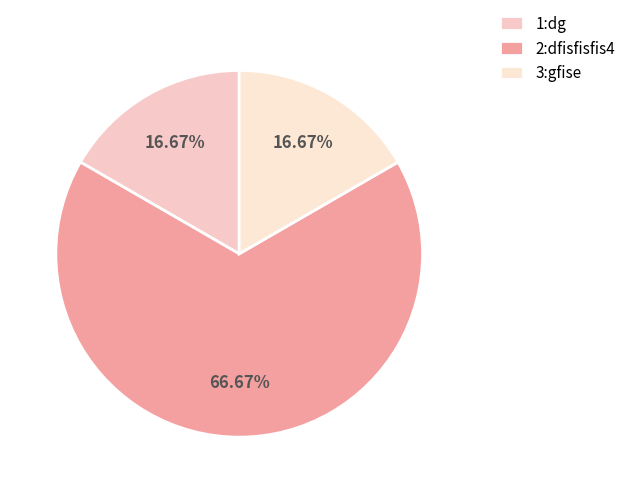

To the nearest percent, what is the difference between the largest and smallest slice percentages?

50%